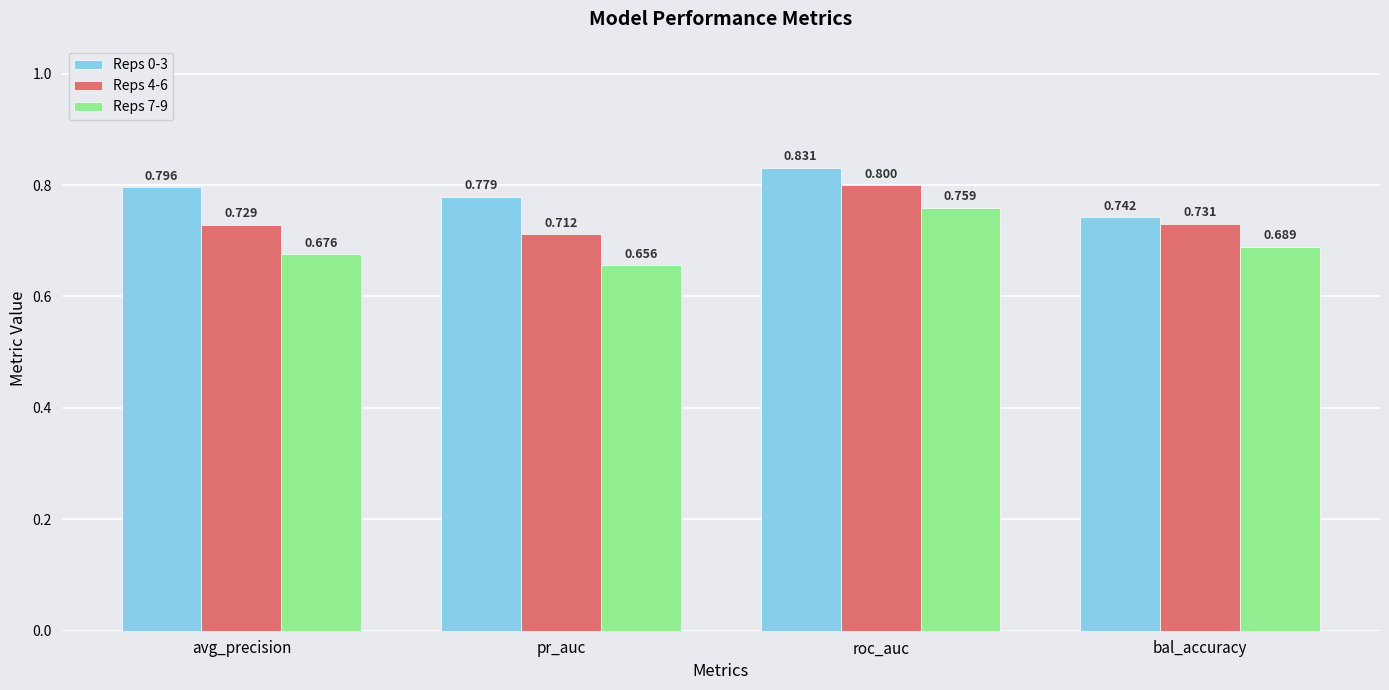

At which category does the chart reach its peak across all series?

roc_auc